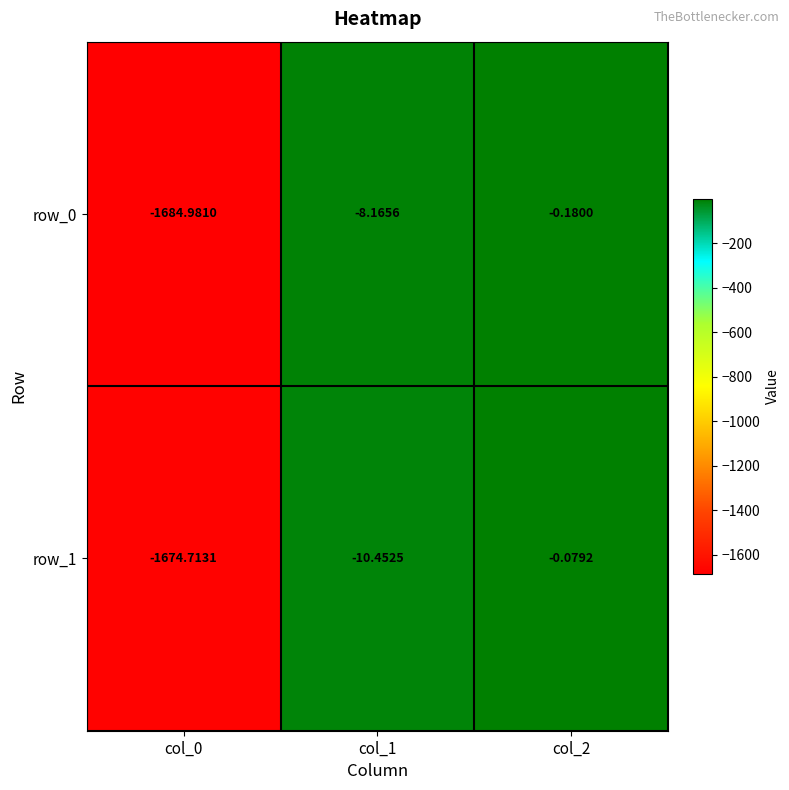

Is the value of row_0 at col_0 greater than the value of row_1 at col_0?

No